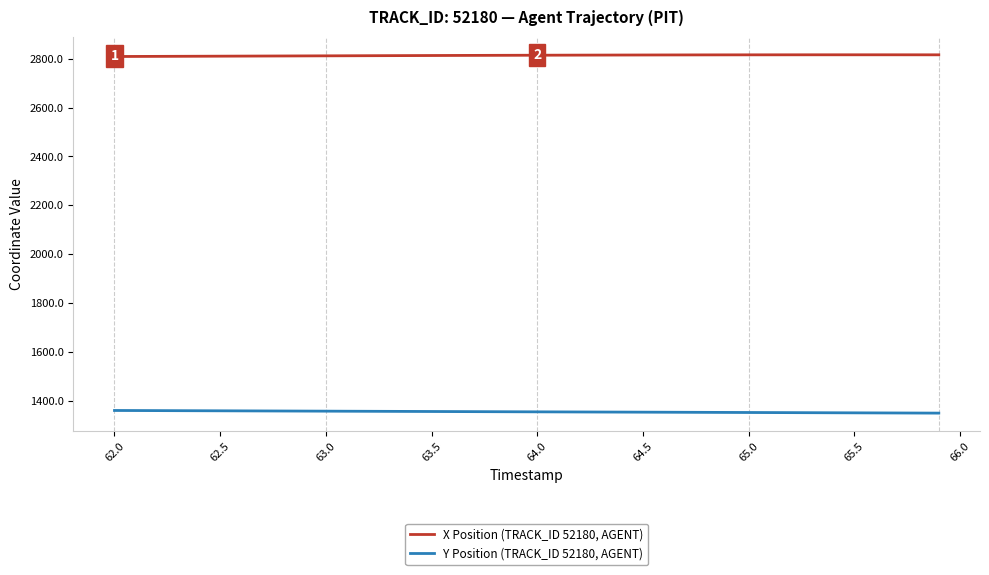

What is the difference between the maximum and minimum values in the Y Position (TRACK_ID 52180, AGENT) series?

10.8